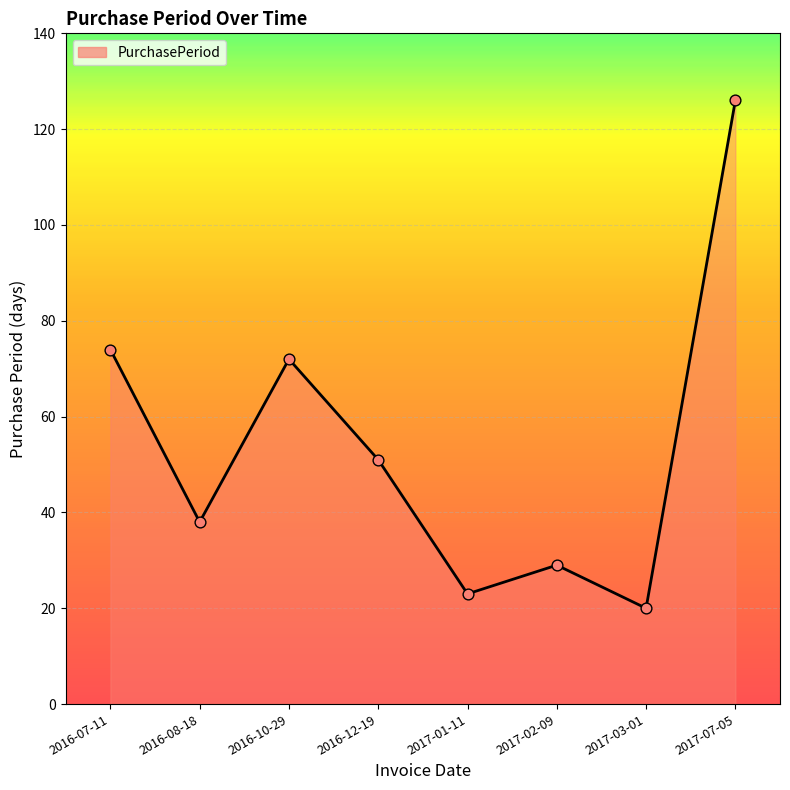

Between 2017-07-05 and 2017-02-09, which is larger?

2017-07-05